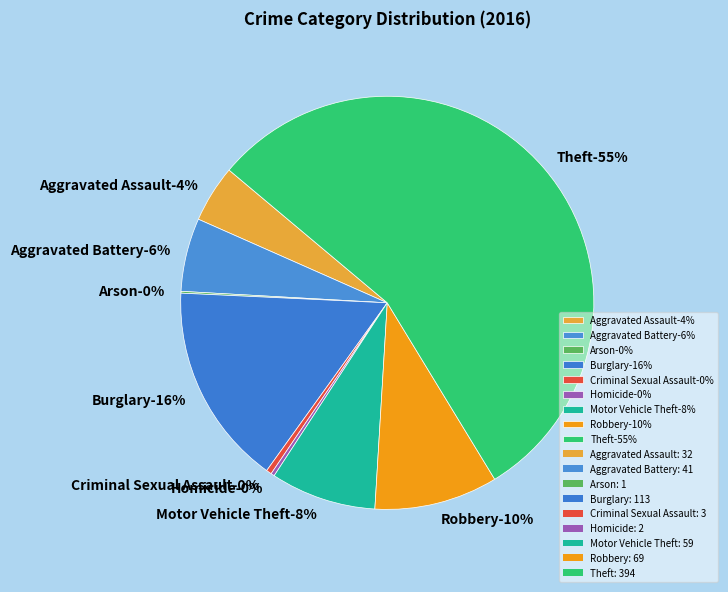

How many segments does this pie chart have?

9